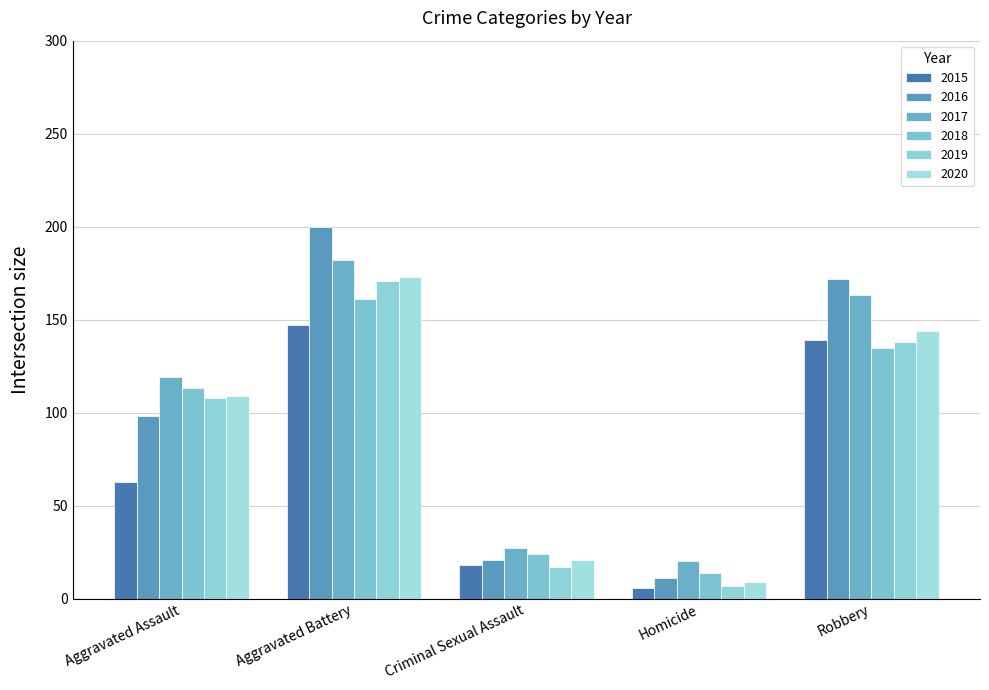

At Robbery, list the series in order from largest to smallest.

2016, 2017, 2020, 2015, 2019, 2018